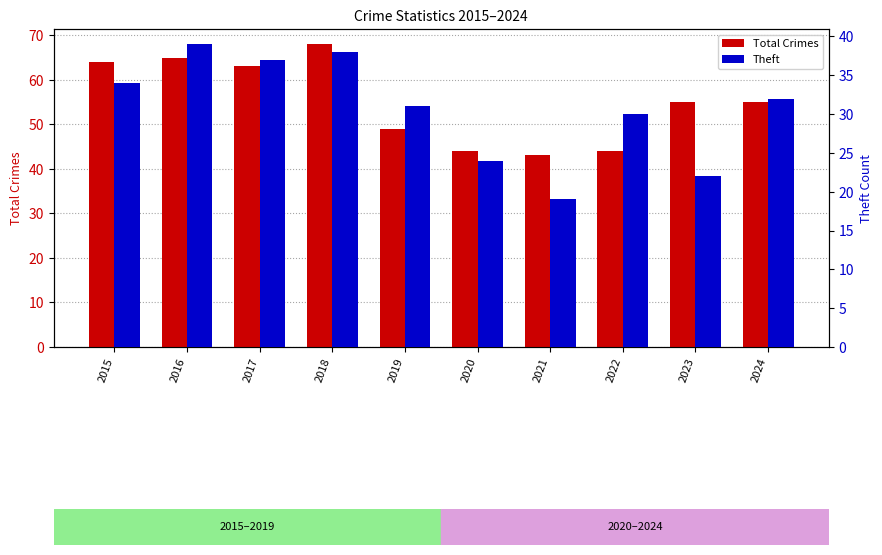

How many bars are there in each group?

2